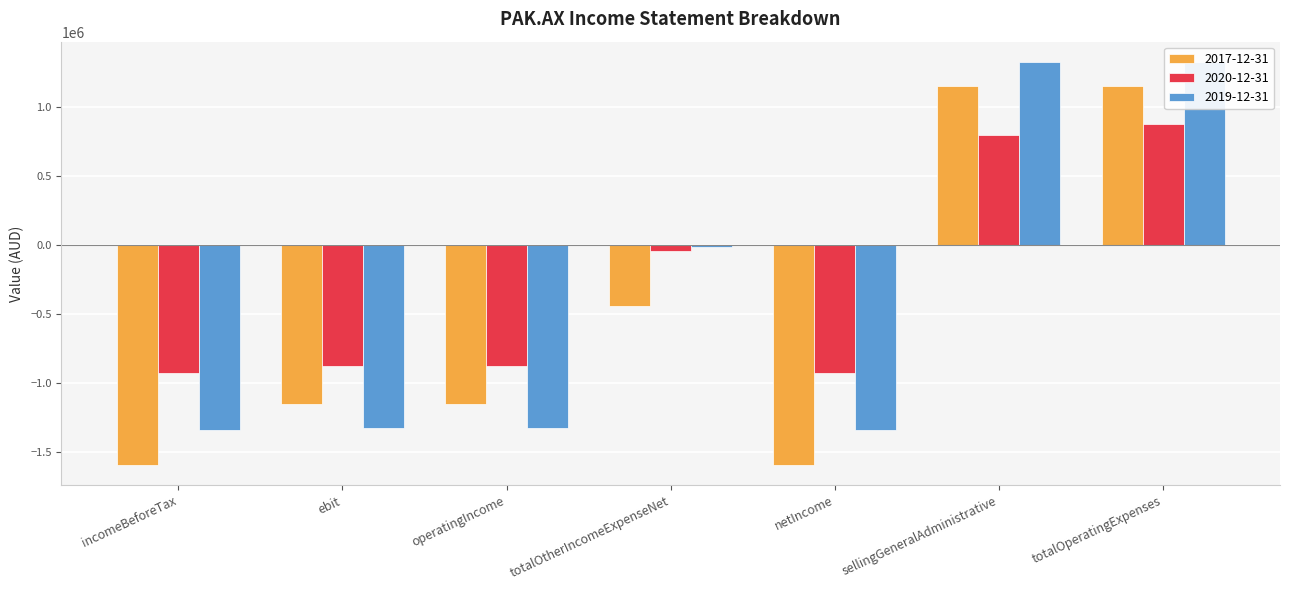

What is the difference between the highest and lowest values at ebit?

448441